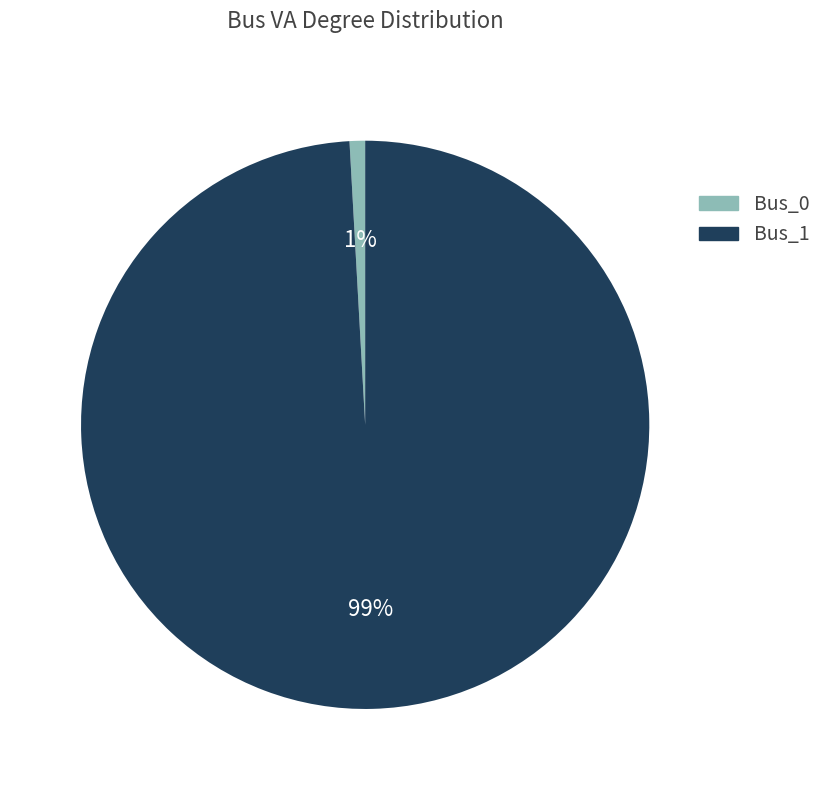

Combined, do Bus_1 and Bus_0 account for over 50%?

Yes